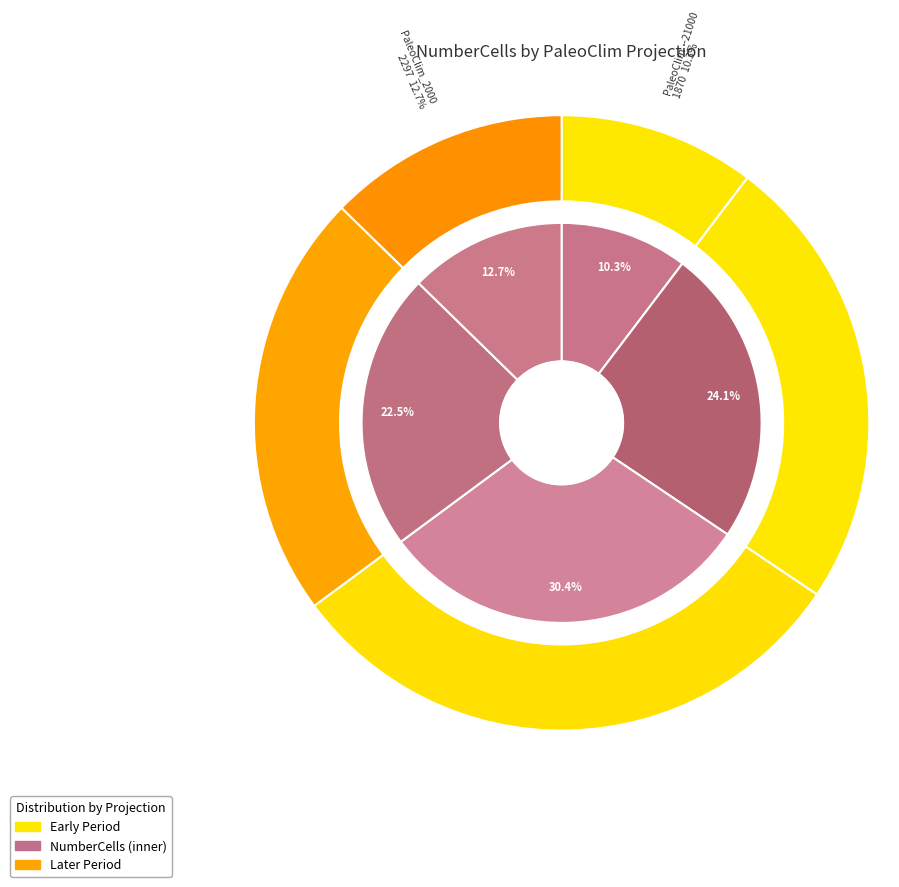

Which category has the smallest portion of the pie?

PaleoClim_-21000